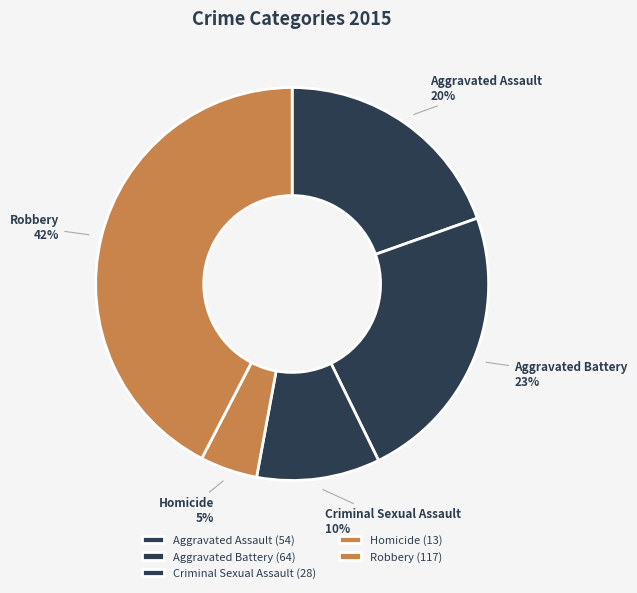

The Criminal Sexual Assault slice represents 16% of the pie. True or false?

False